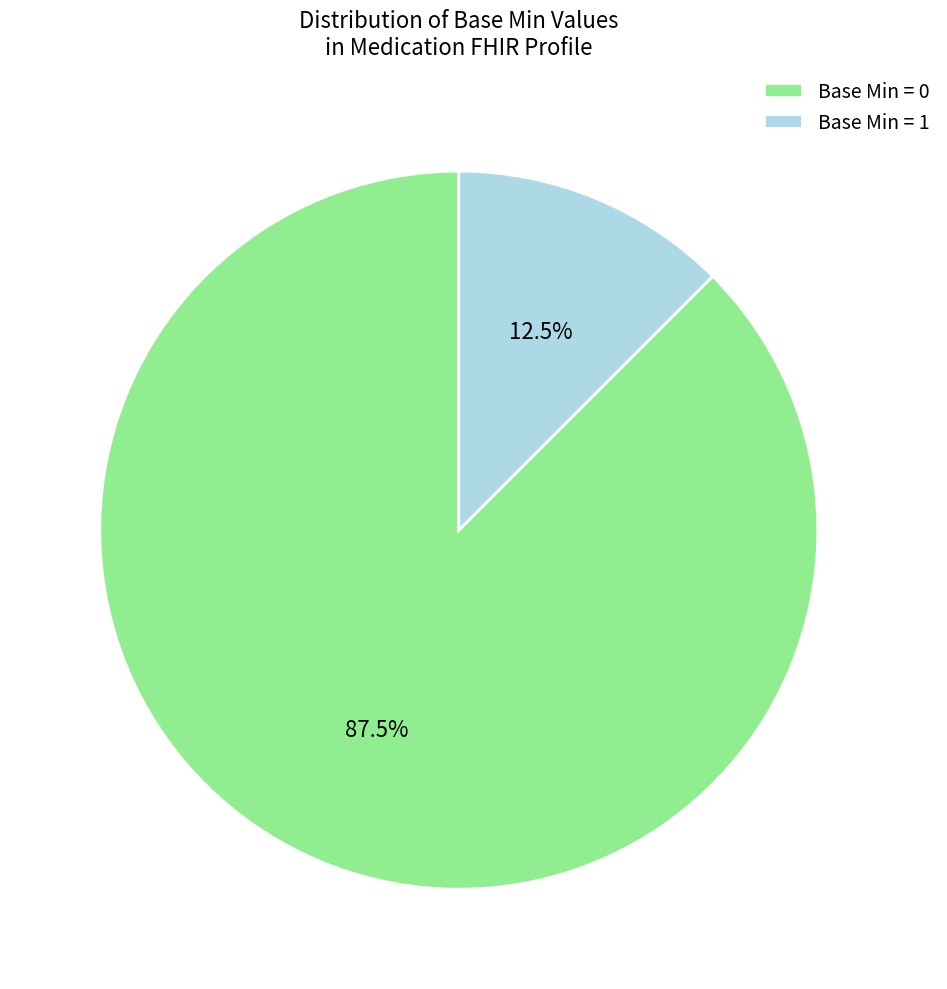

What is the largest slice in the pie chart?

Base Min = 0